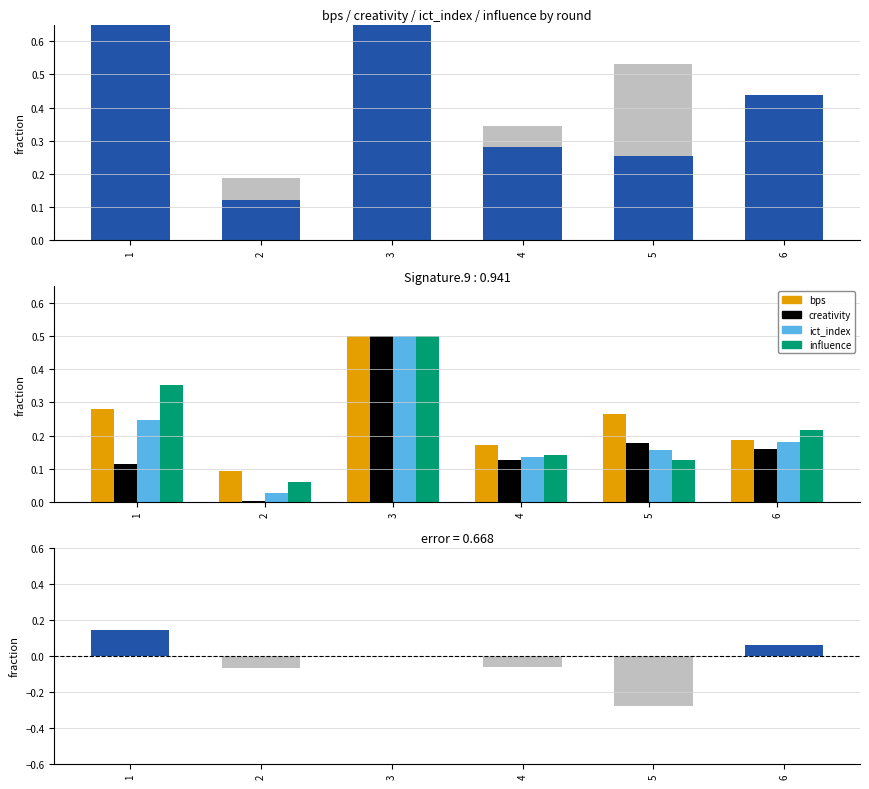

What is the value of the influence bar at the 6th from the left?

0.2